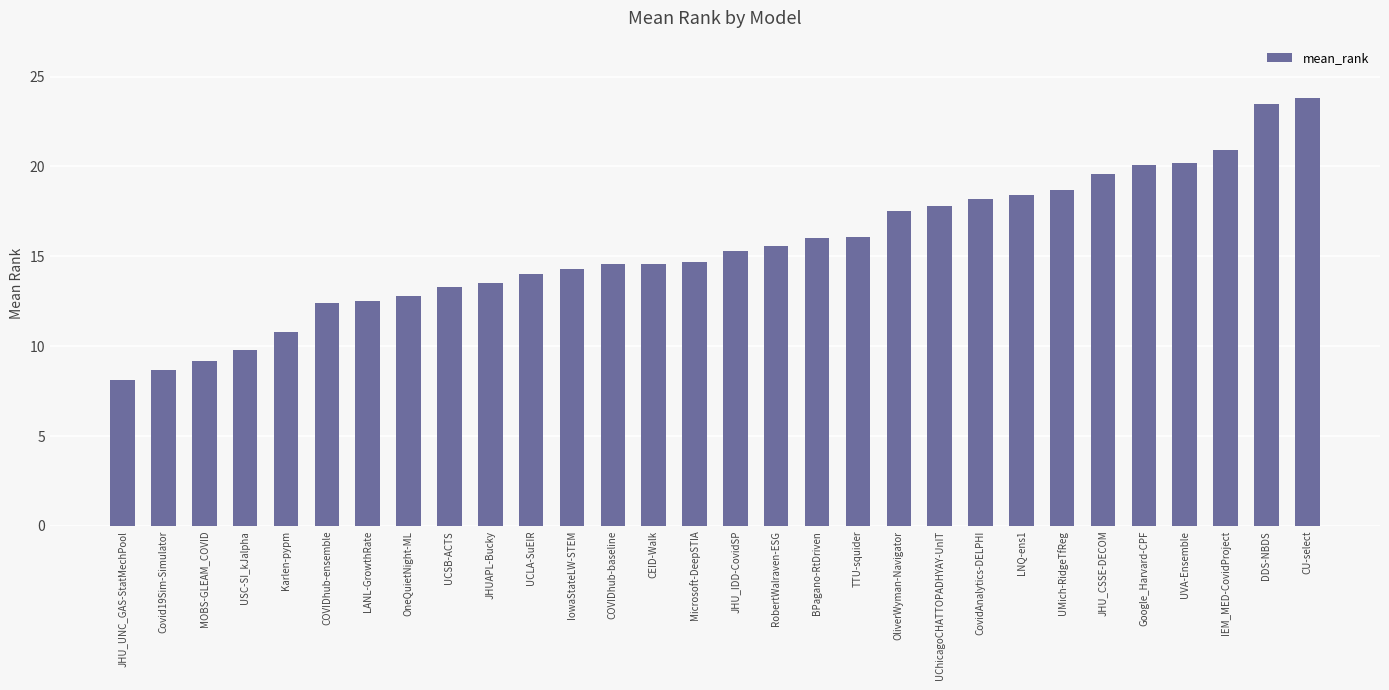

Is it true that the value at UCSB-ACTS is 13.3?

True